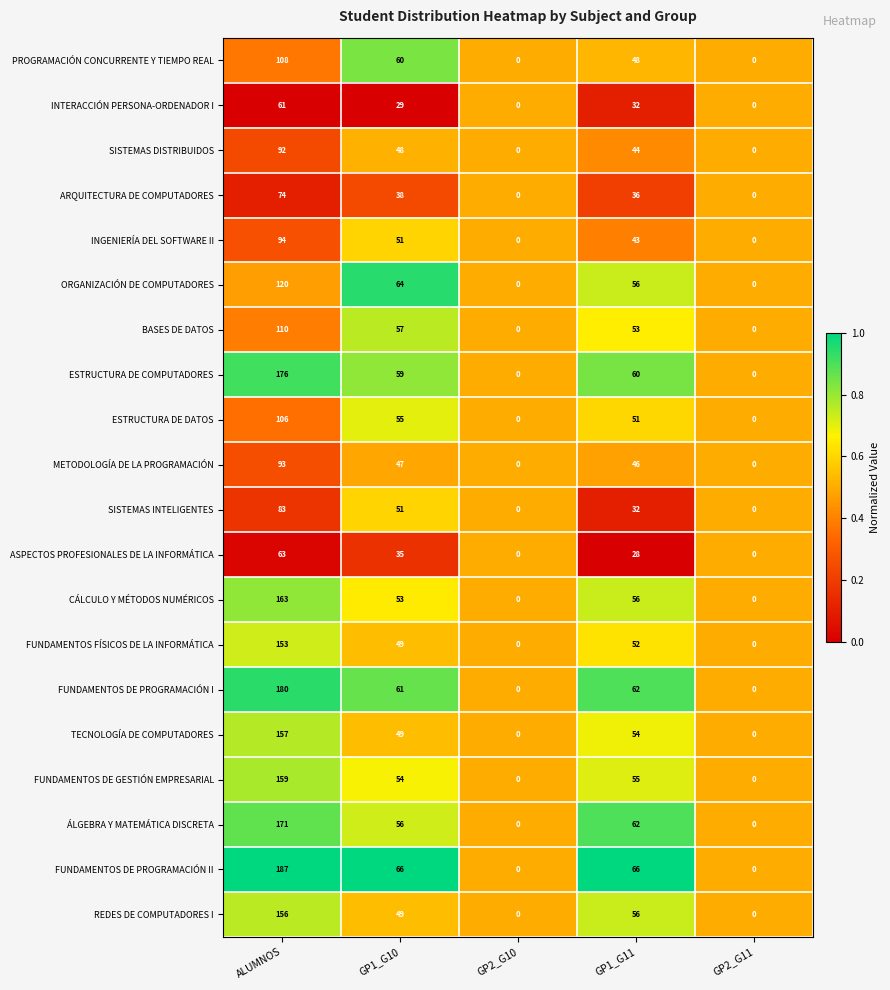

Which series changed the most between GP1_G10 and GP2_G10?

FUNDAMENTOS DE PROGRAMACIÓN II